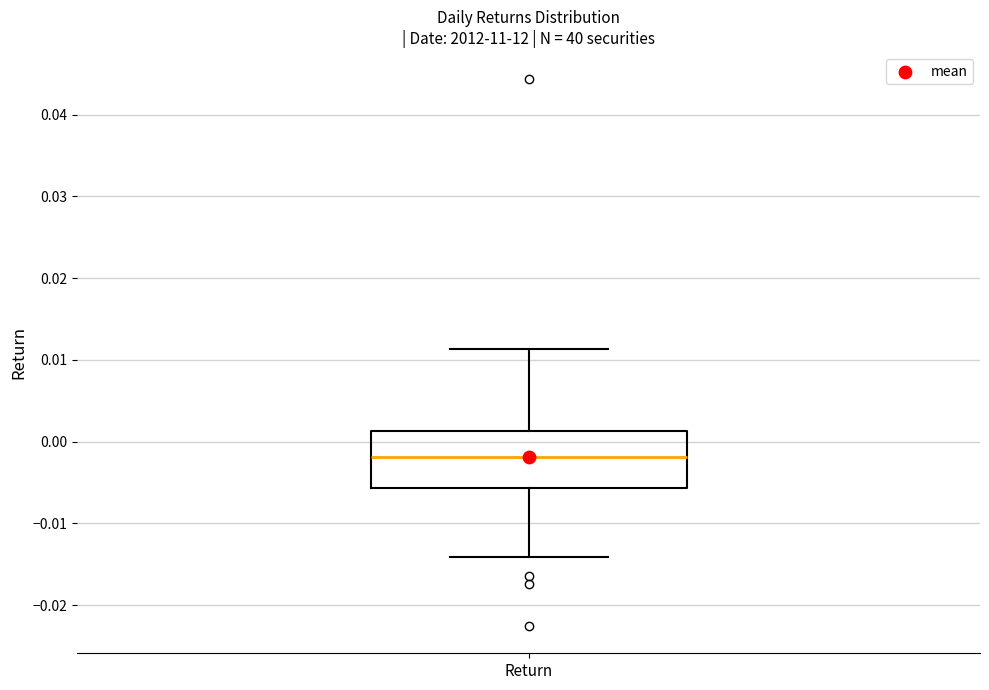

Read this box plot against the y-axis: the position of the median line, the range covered by the box, and the ends of both whiskers. The values are not printed on the chart, so give them approximately, as read against the axis.

median -0.002, box -0.006 to 0.001, whiskers -0.014 to 0.011